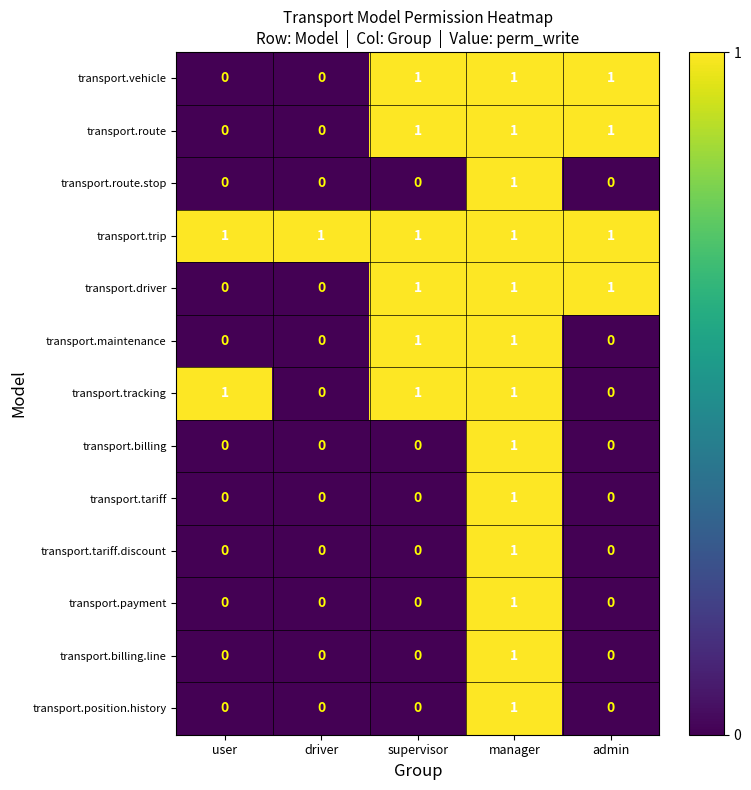

Between user and driver, which series saw the biggest shift?

transport.tracking